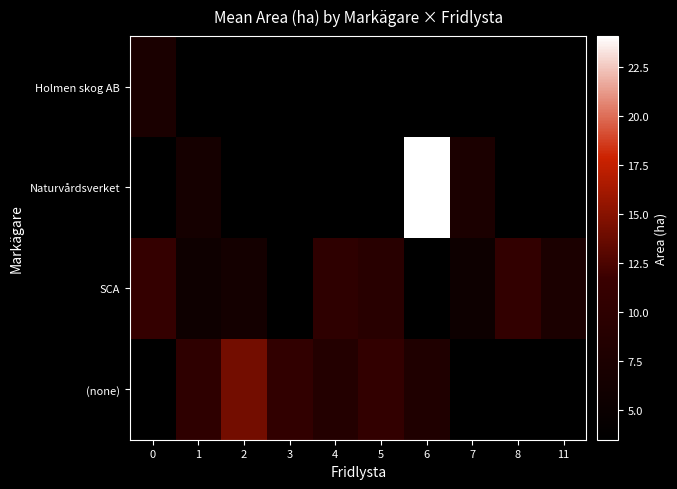

Count the number of data series in this chart.

4